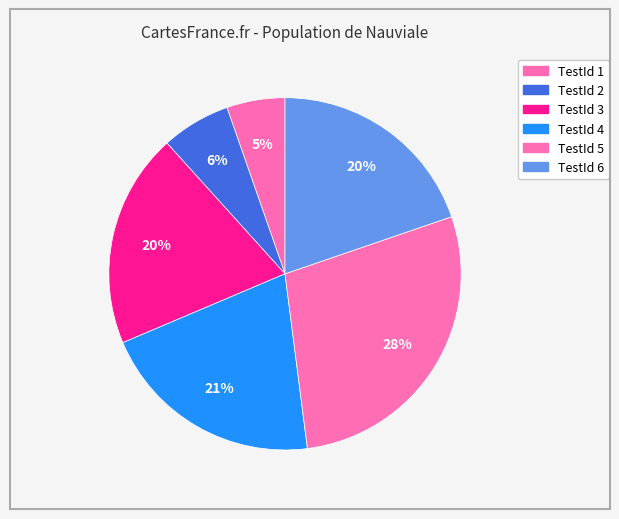

Which category has the smallest portion of the pie?

1